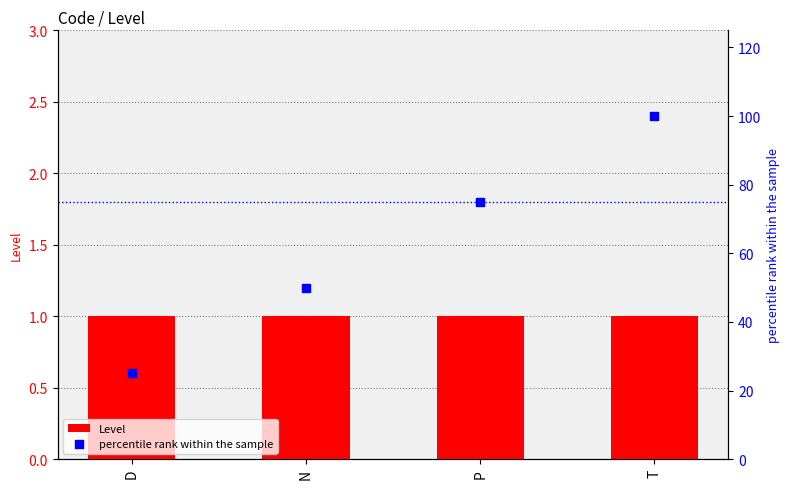

Which series reaches the maximum Y coordinate?

percentile rank within the sample